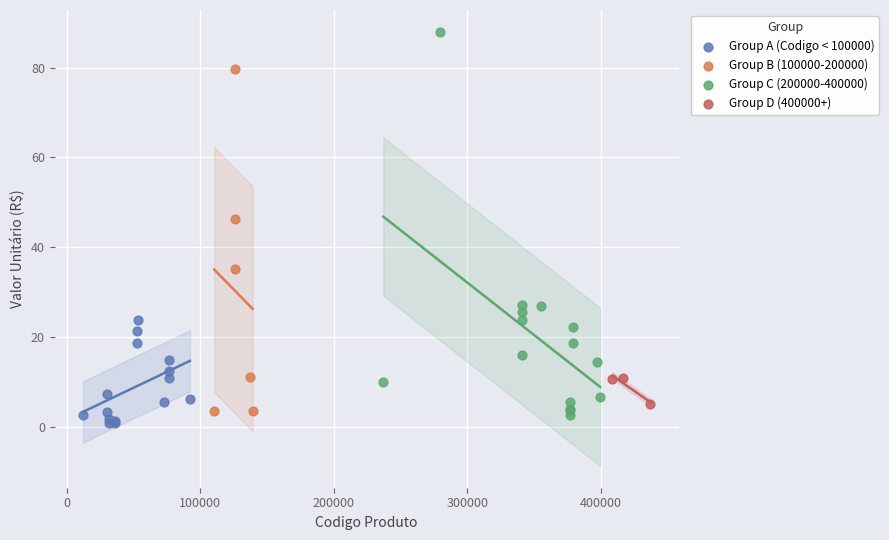

Which series contains the highest Y value?

Group C (200000-400000)